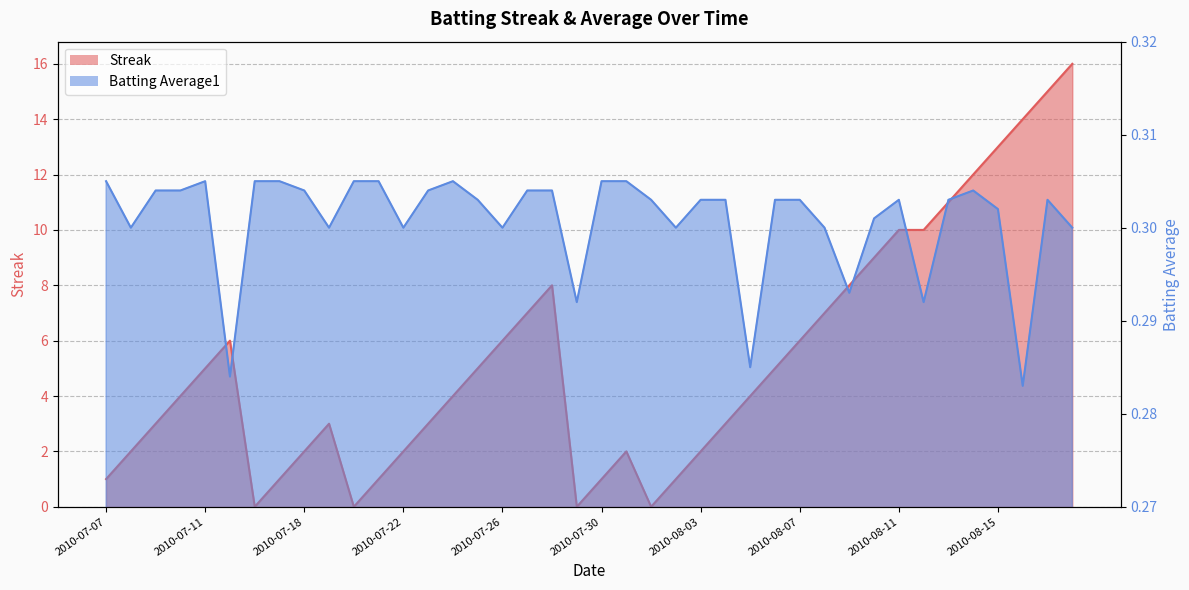

Reading right to left, extract all data points from this chart.

Streak: 2010-08-18=16.0	2010-08-17=15.0	2010-08-16=14.0	2010-08-15=13.0	2010-08-14=12.0	2010-08-13=11.0	2010-08-12=10.0	2010-08-11=10.0	2010-08-10=9.0	2010-08-09=8.0	2010-08-08=7.0	2010-08-07=6.0	2010-08-06=5.0	2010-08-05=4.0	2010-08-04=3.0	2010-08-03=2.0	2010-08-02=1.0	2010-08-01=0.0	2010-07-31=2.0	2010-07-30=1.0	2010-07-29=0.0	2010-07-28=8.0	2010-07-27=7.0	2010-07-26=6.0	2010-07-25=5.0	2010-07-24=4.0	2010-07-23=3.0	2010-07-22=2.0	2010-07-21=1.0	2010-07-20=0.0	2010-07-19=3.0	2010-07-18=2.0	2010-07-17=1.0	2010-07-16=0.0	2010-07-15=6.0	2010-07-11=5.0	2010-07-10=4.0	2010-07-09=3.0	2010-07-08=2.0	2010-07-07=1.0
Batting Average1: 2010-08-18=0.3	2010-08-17=0.3	2010-08-16=0.3	2010-08-15=0.3	2010-08-14=0.3	2010-08-13=0.3	2010-08-12=0.3	2010-08-11=0.3	2010-08-10=0.3	2010-08-09=0.3	2010-08-08=0.3	2010-08-07=0.3	2010-08-06=0.3	2010-08-05=0.3	2010-08-04=0.3	2010-08-03=0.3	2010-08-02=0.3	2010-08-01=0.3	2010-07-31=0.3	2010-07-30=0.3	2010-07-29=0.3	2010-07-28=0.3	2010-07-27=0.3	2010-07-26=0.3	2010-07-25=0.3	2010-07-24=0.3	2010-07-23=0.3	2010-07-22=0.3	2010-07-21=0.3	2010-07-20=0.3	2010-07-19=0.3	2010-07-18=0.3	2010-07-17=0.3	2010-07-16=0.3	2010-07-15=0.3	2010-07-11=0.3	2010-07-10=0.3	2010-07-09=0.3	2010-07-08=0.3	2010-07-07=0.3